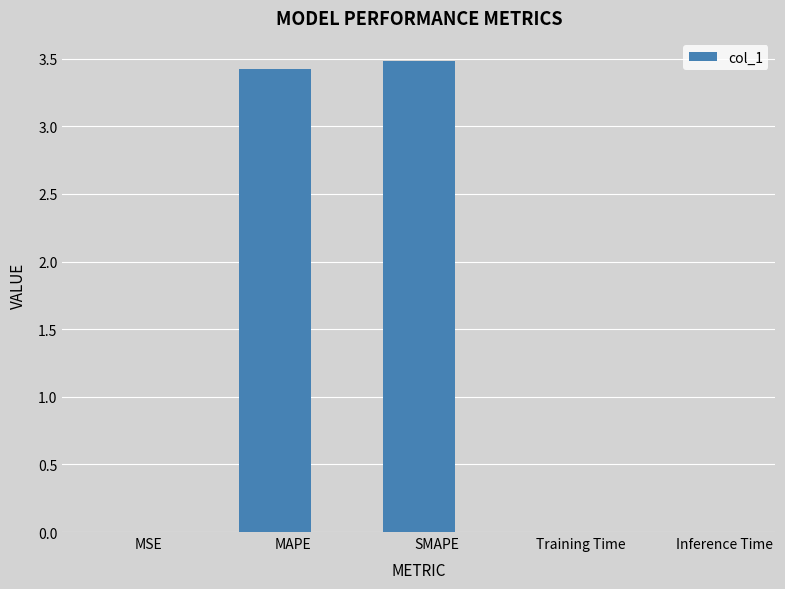

Which has a higher value, MAPE or SMAPE?

SMAPE